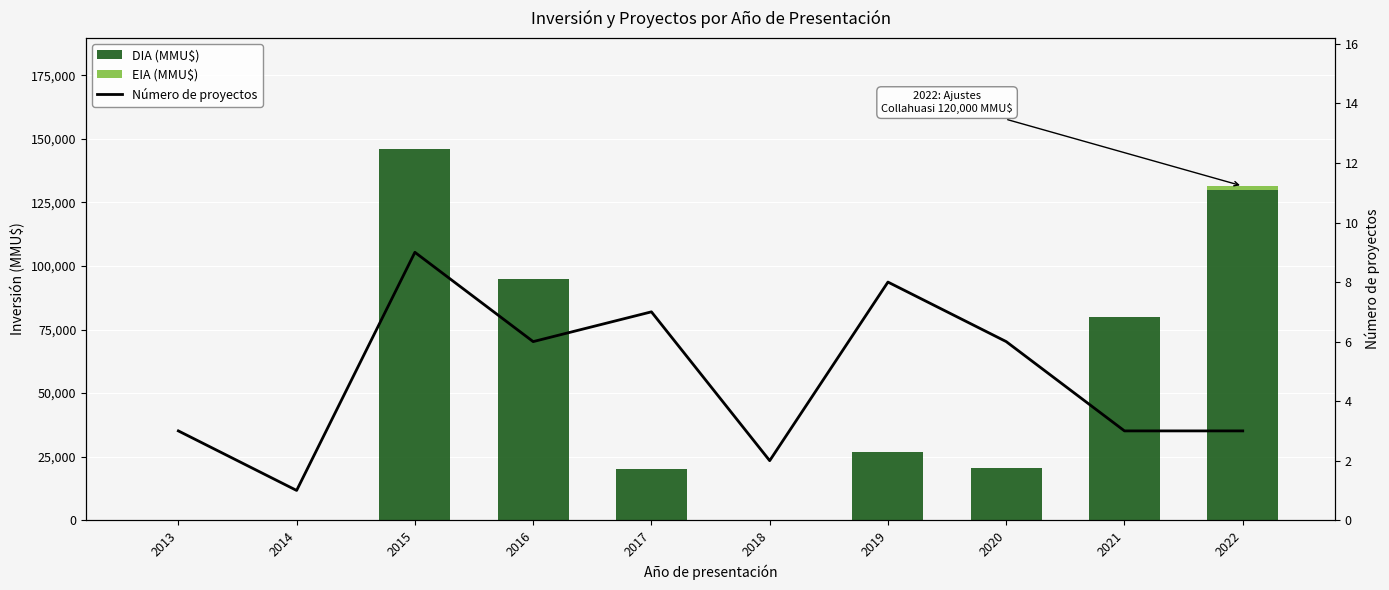

How many DIA (MMU$) values are between 0 and 95000?

8